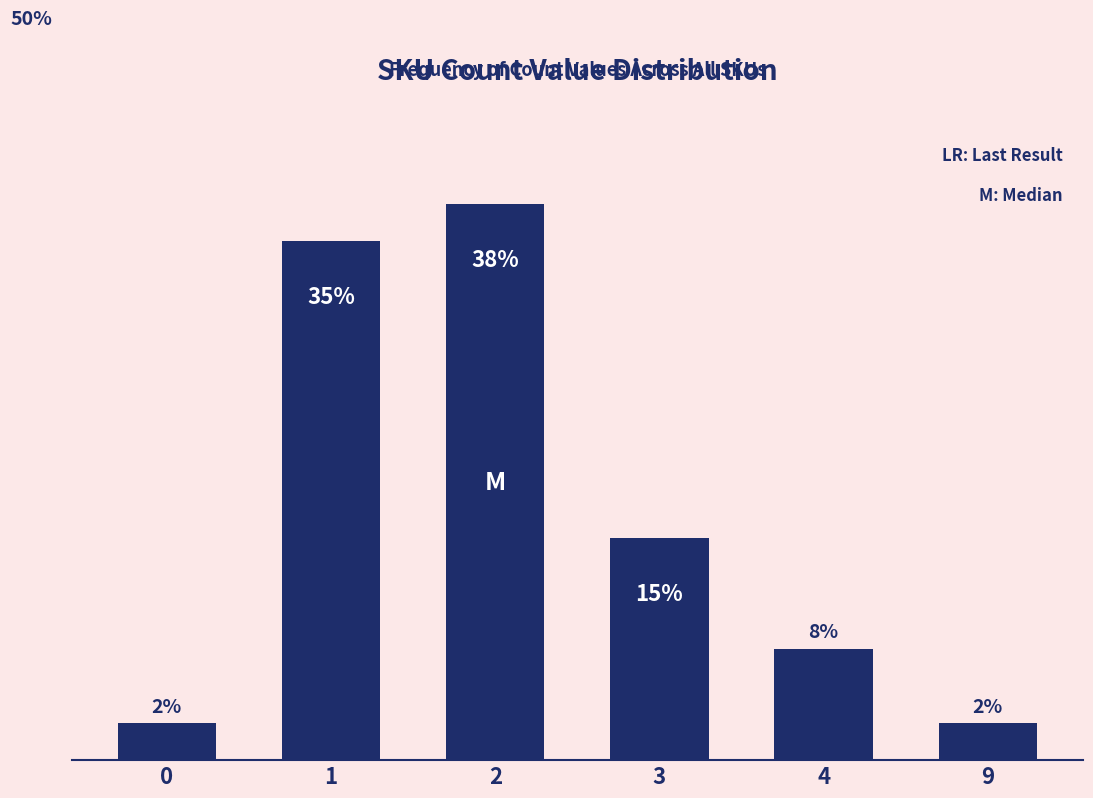

How many data points are less than 15?

3